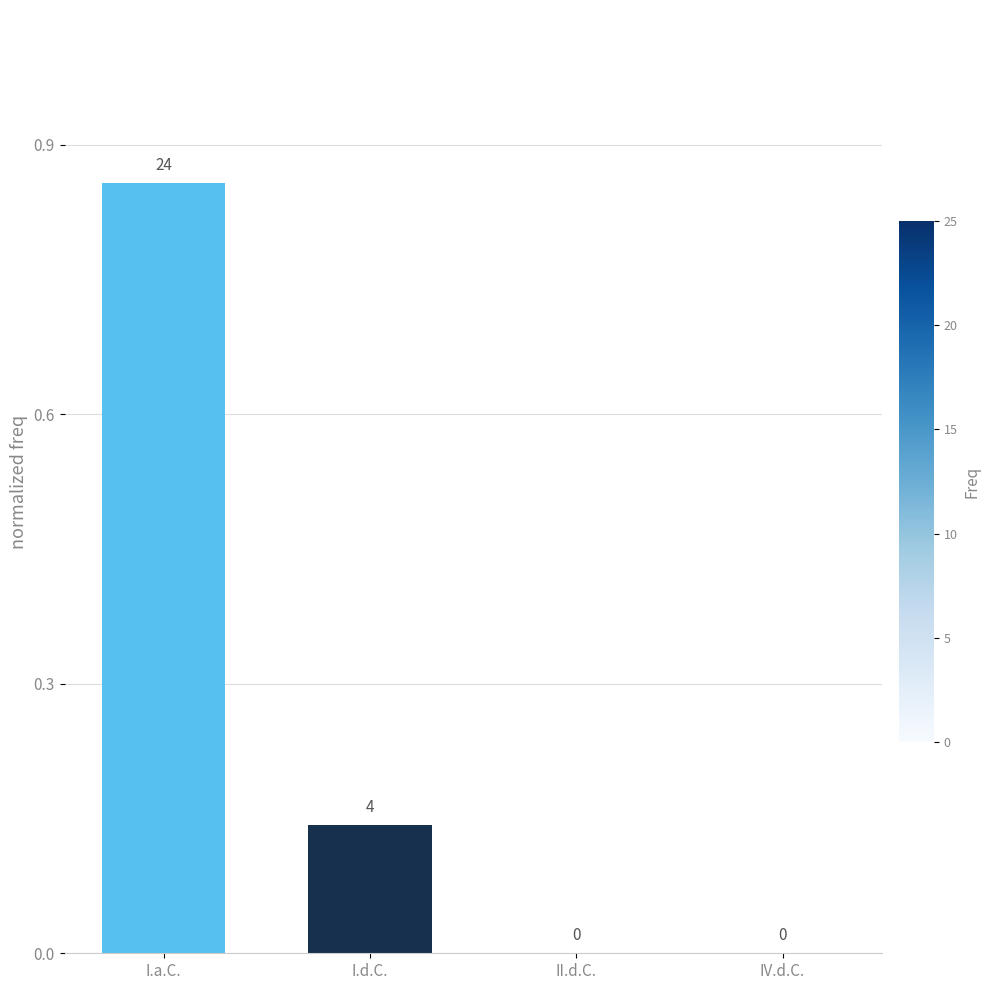

At which category does the chart reach its peak across all series?

I.a.C.